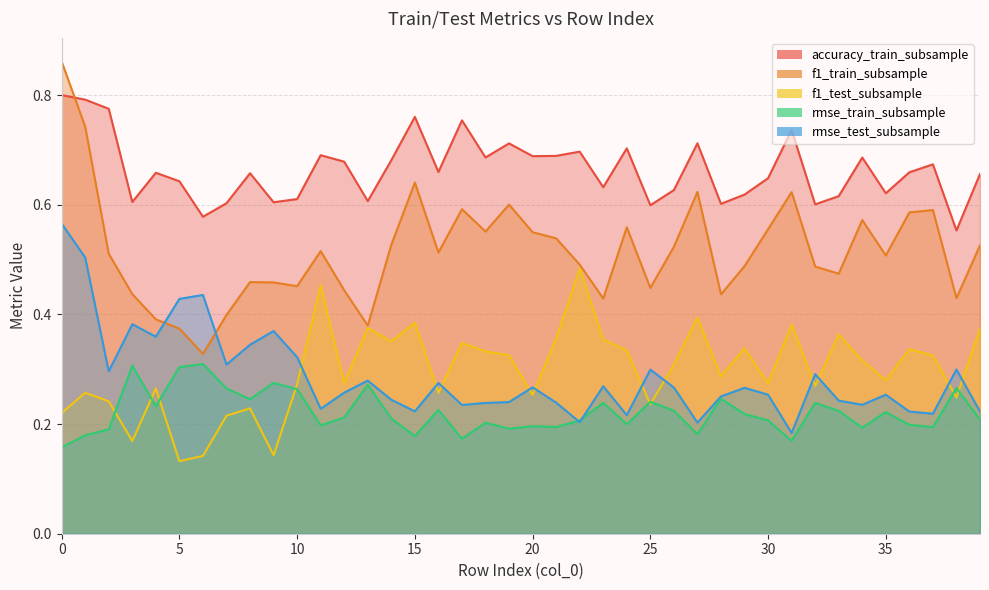

What is the spread (max minus min) of values at 35?

0.4